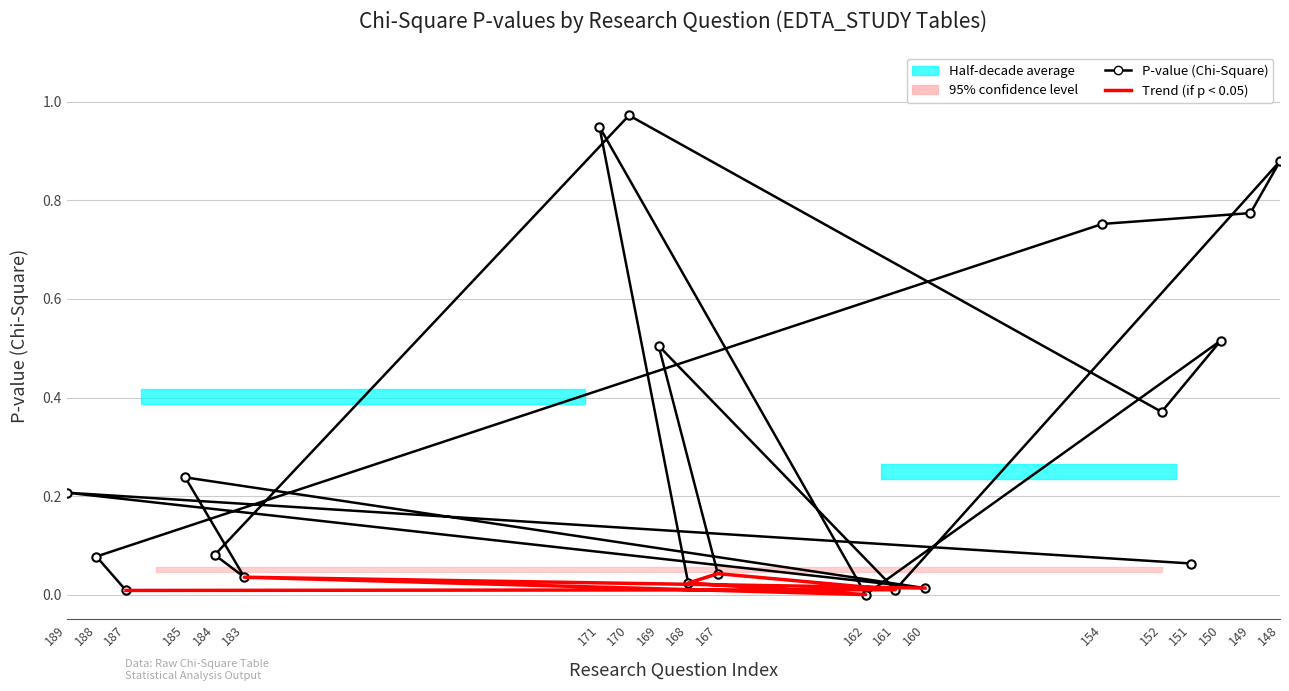

What position from the left is 170?

14